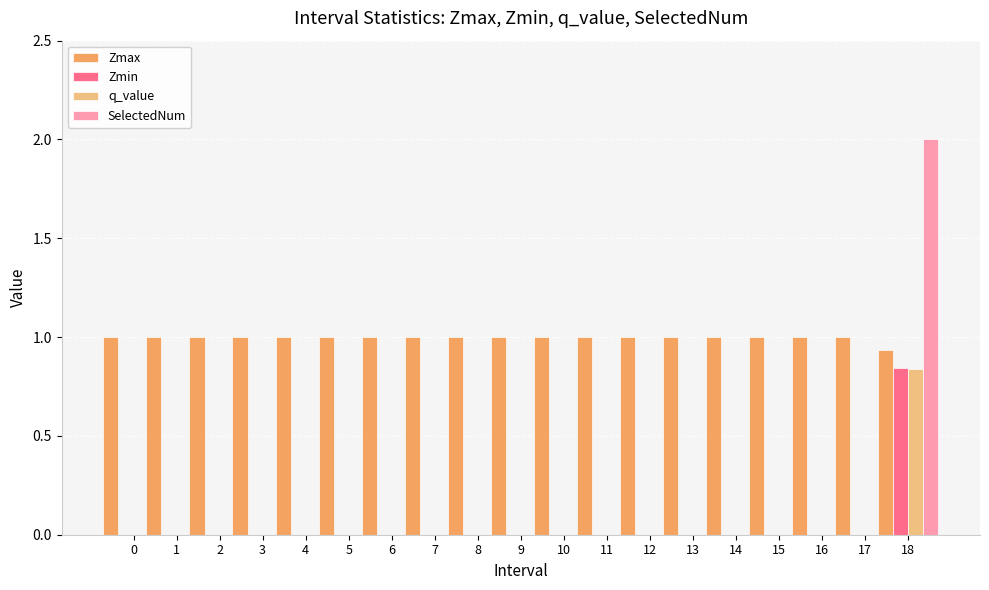

Which has a higher value, 8 or 16?

8